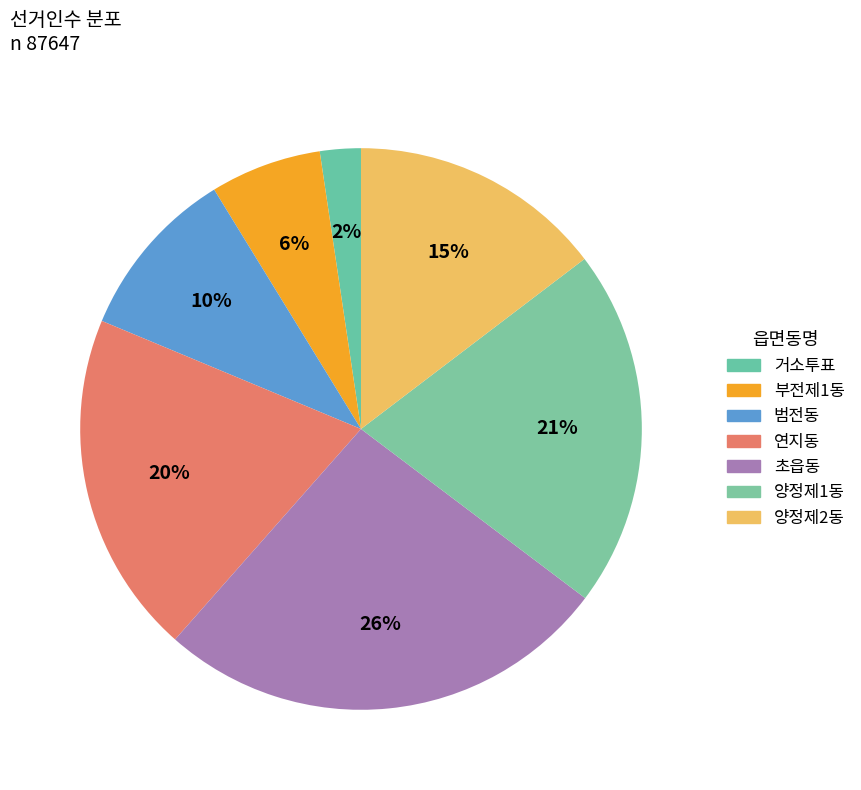

To the nearest percent, what portion does 양정제2동 represent?

15%